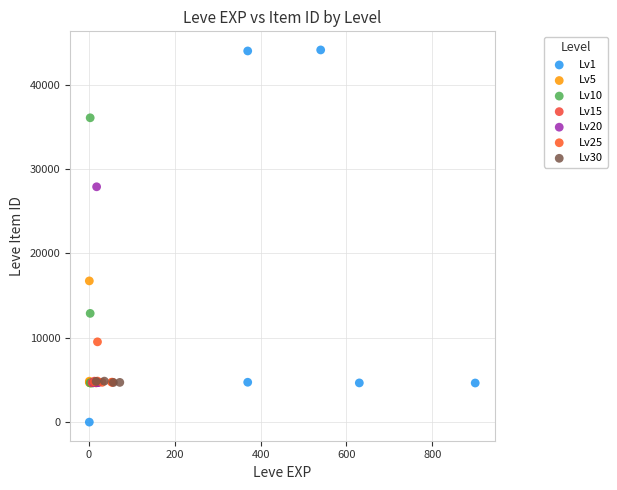

Which series has the widest spread of Y values?

Lv1